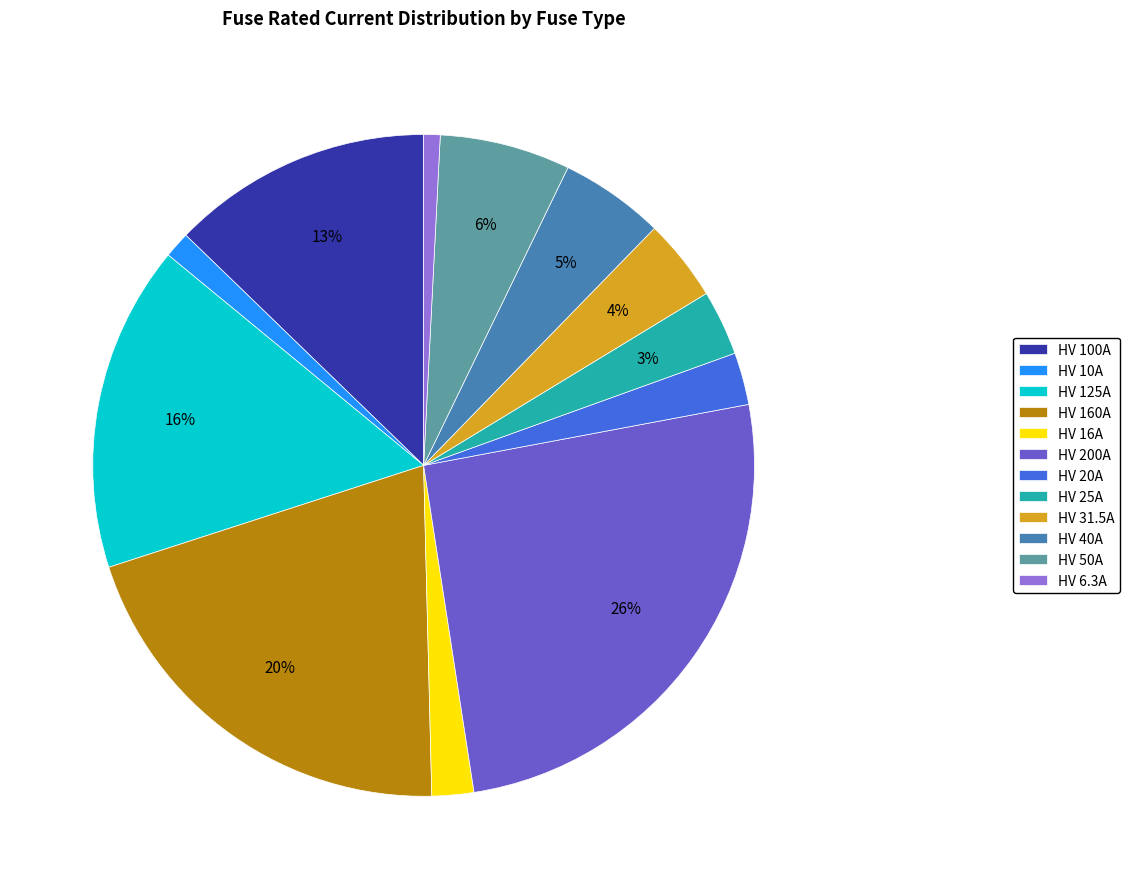

Which slice is the largest?

HV 200A